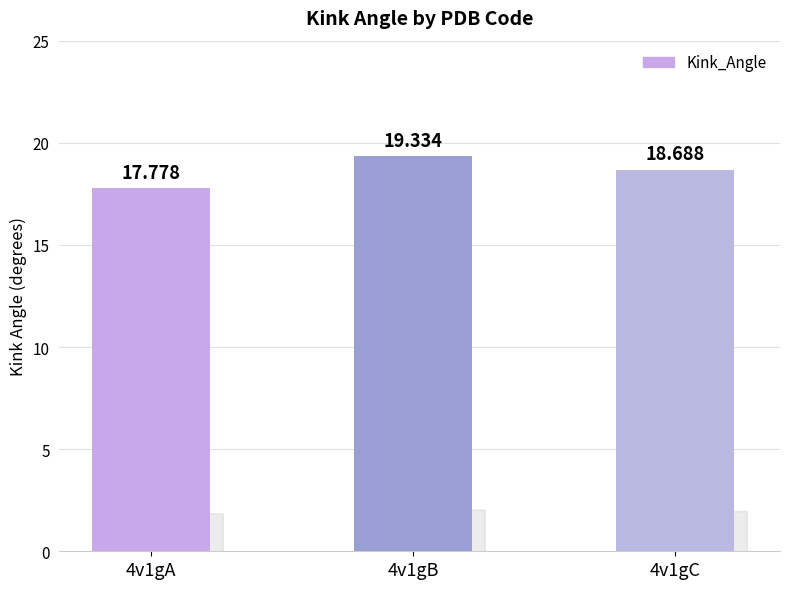

Which category has the lowest value across all series?

4v1gA